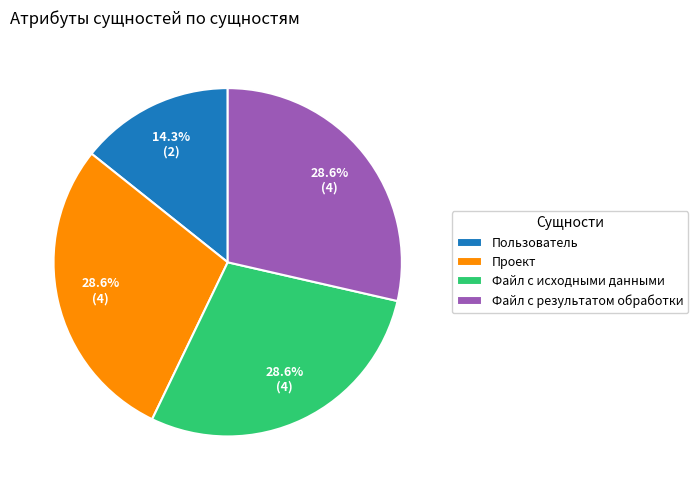

What is the smallest slice in the pie chart?

Пользователь